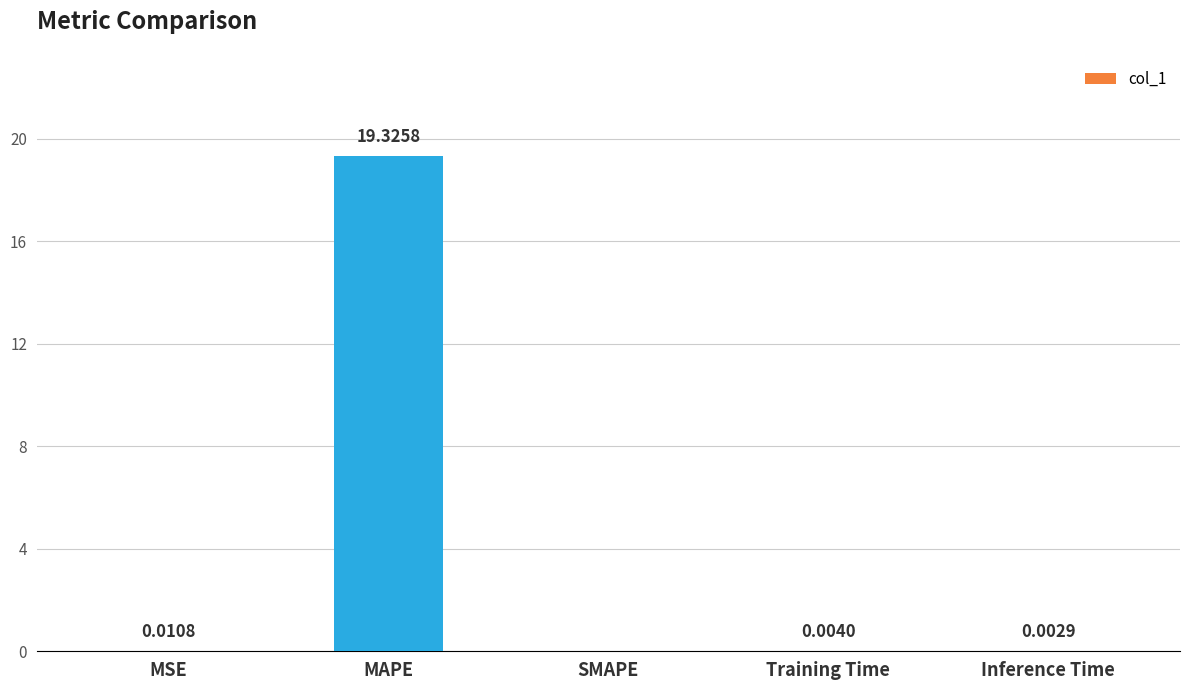

At which label is the value closest to 9?

MSE